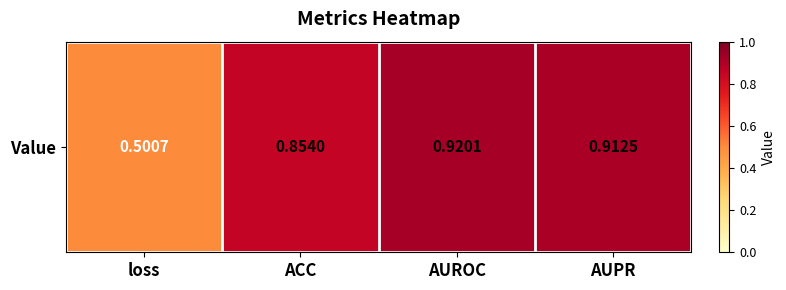

Reading right to left, extract all data points from this chart.

0.9	0.9	0.9	0.5